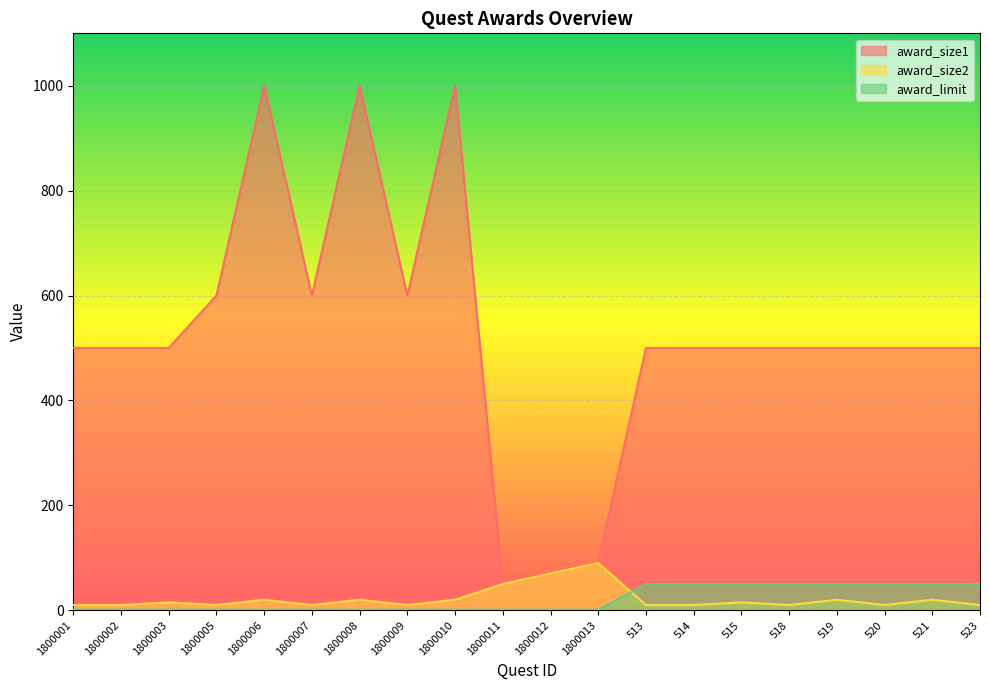

Is the value of award_size2 at 1800006 greater than the value of award_limit at 1800012?

Yes